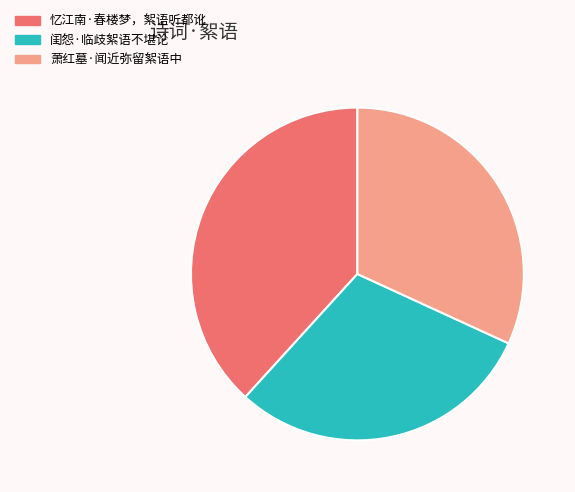

True or false: 忆江南·春楼梦，絮语听都讹 accounts for 38% of the total.

True